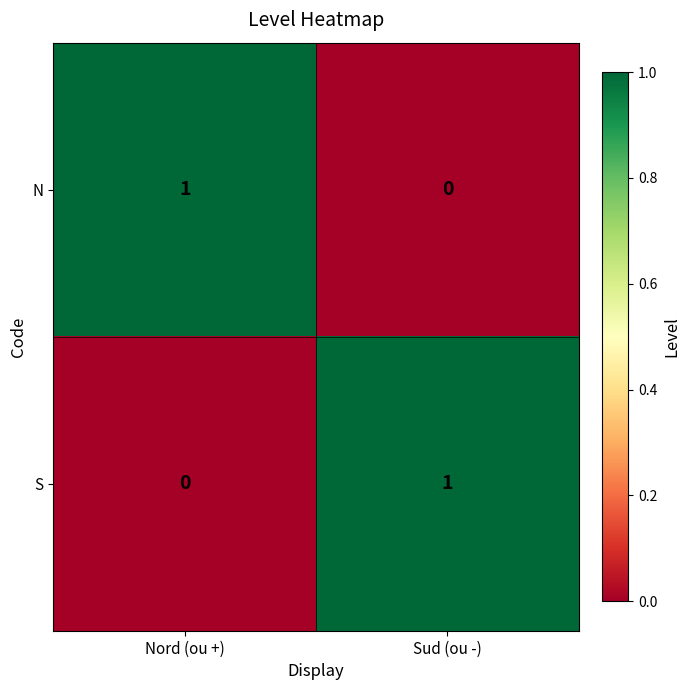

Is the value of N at Sud (ou -) greater than the value of S at Sud (ou -)?

No